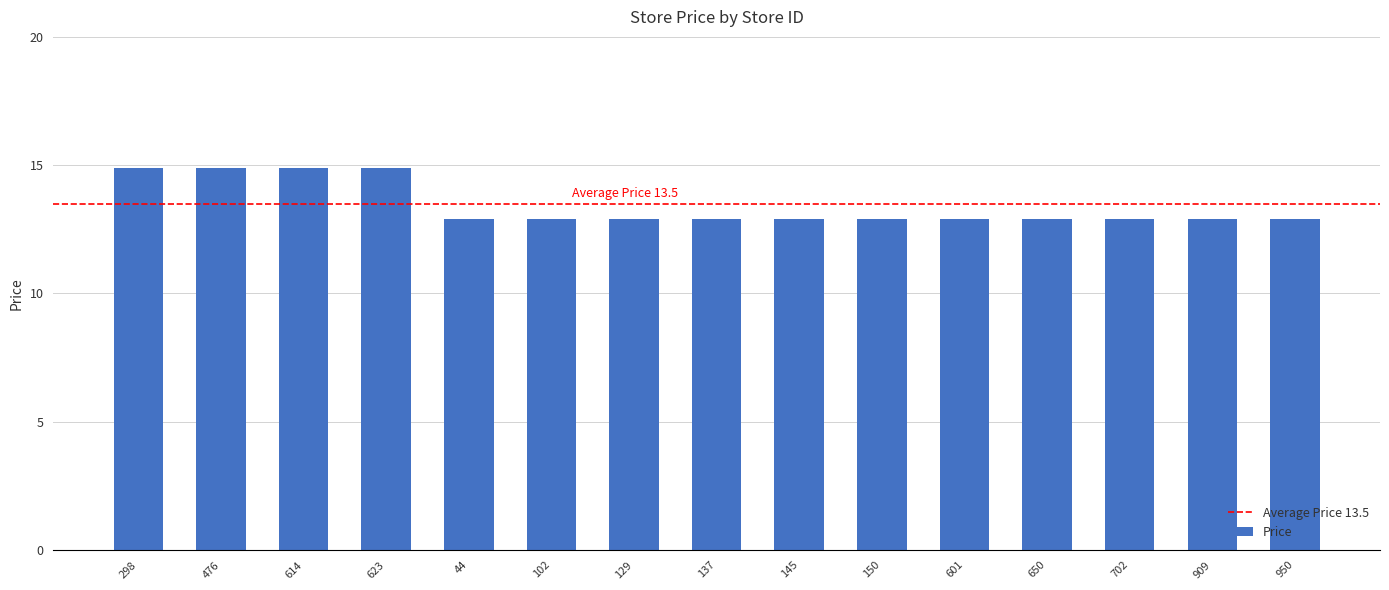

What is the value of the 5th bar from the left?

12.9